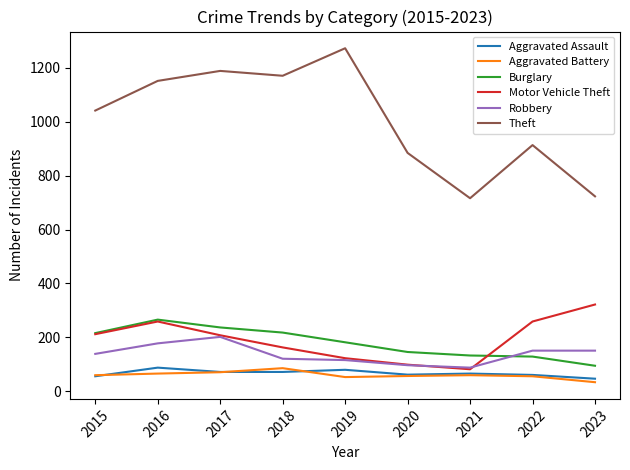

True or false: Aggravated Battery and Burglary cross at least once.

False